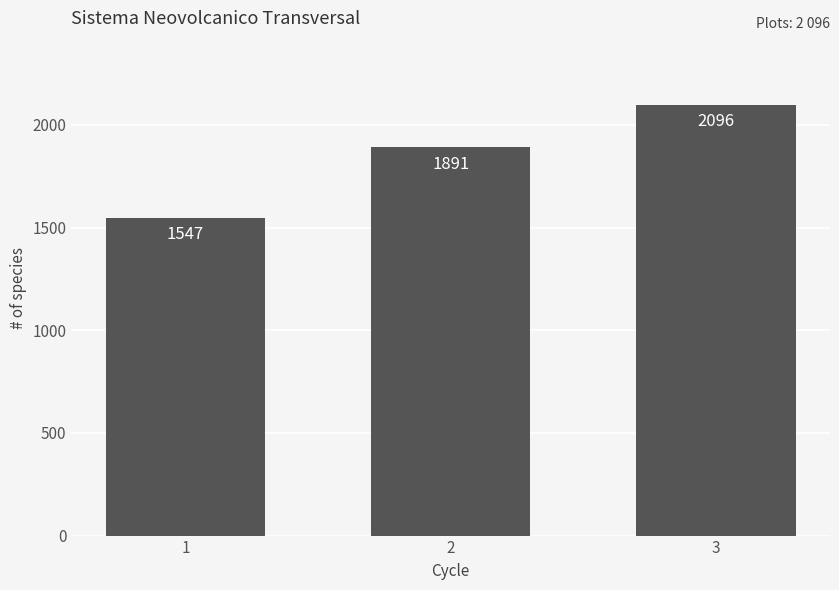

Which label corresponds to the smallest value in the chart?

1